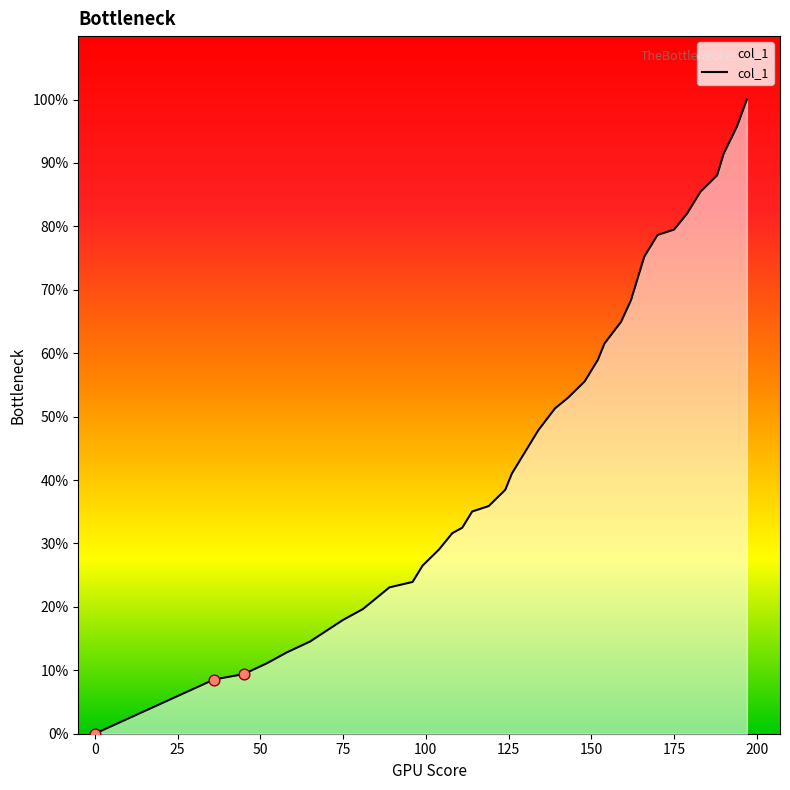

What is the greatest value displayed?

100.0